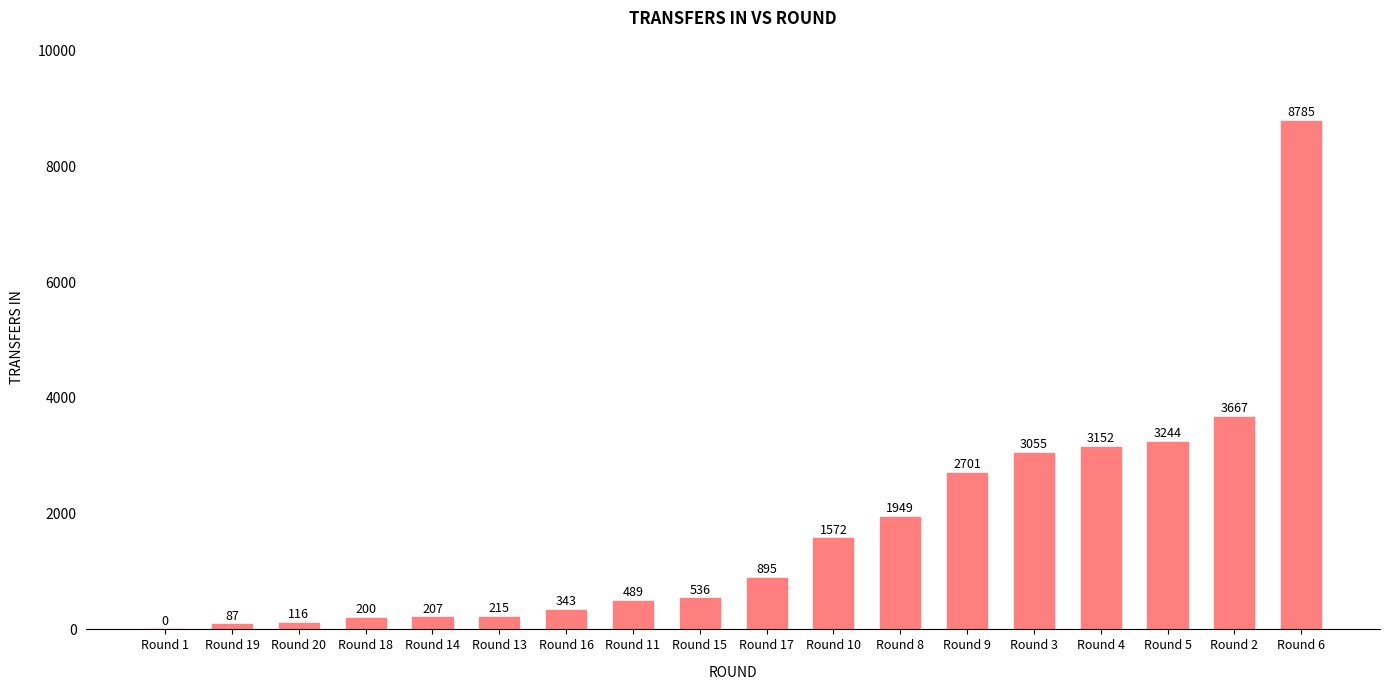

The value at Round 5 is 4273. True or false?

False